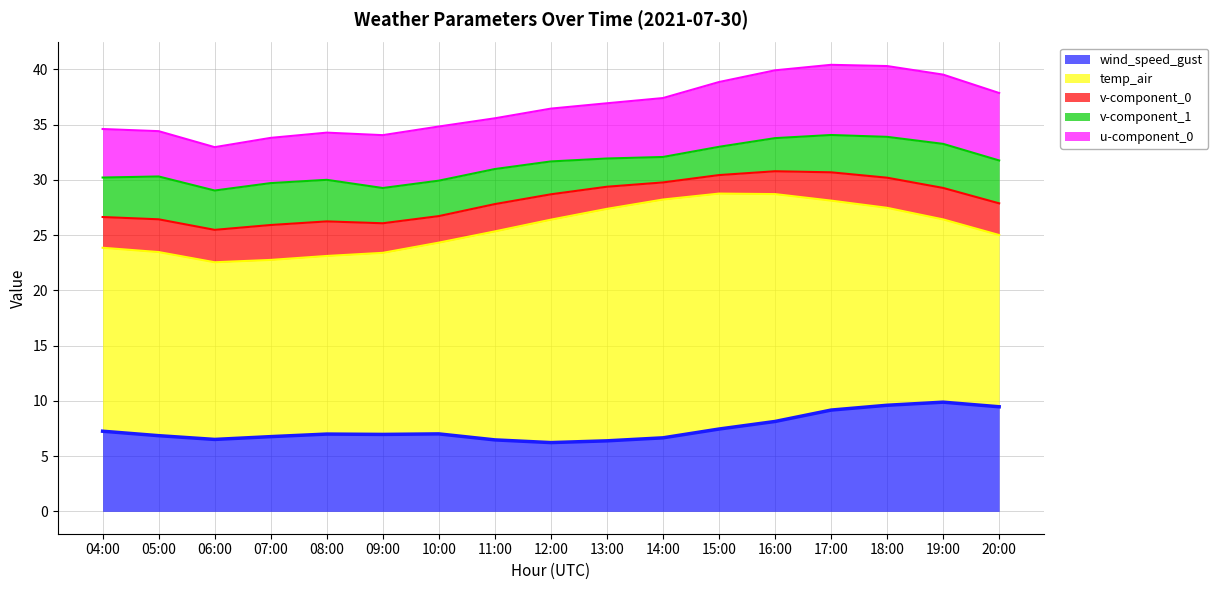

What is the value of the v-component_1 (line) point at the 8th from the left?

31.0